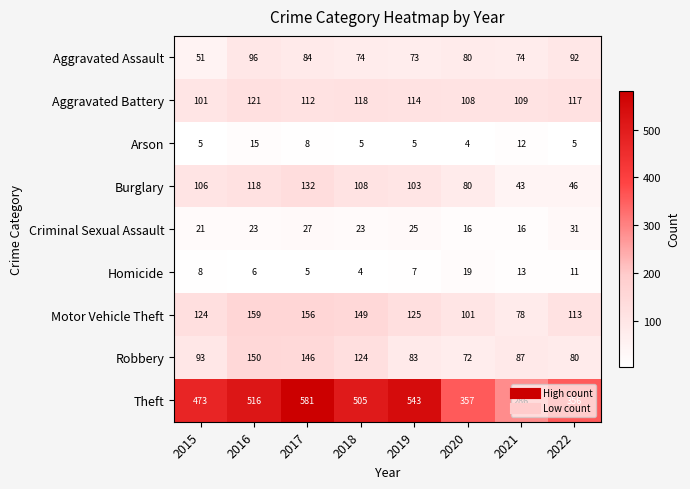

What is the smallest value displayed?

4